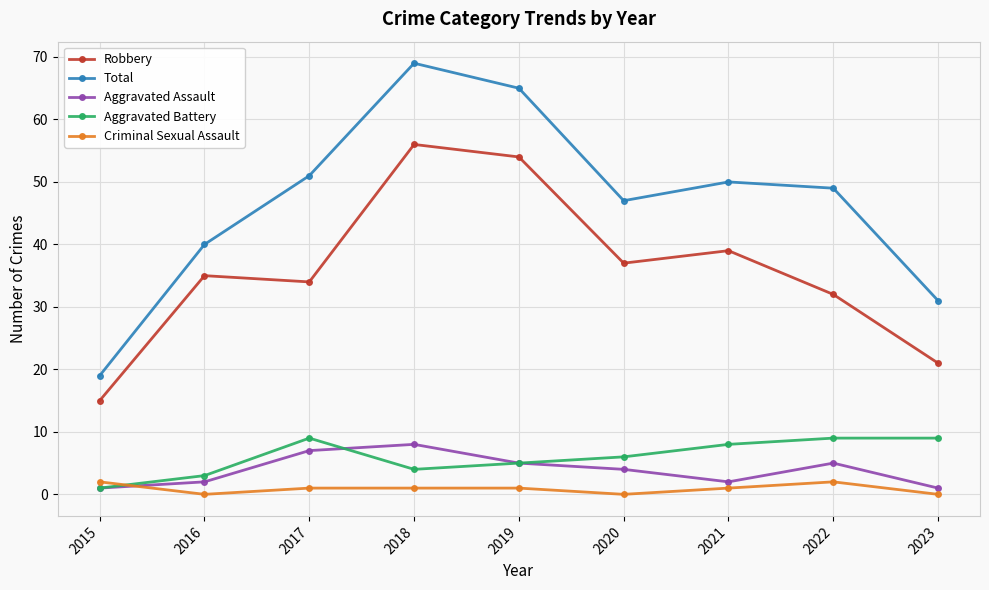

Where does the Aggravated Battery series first go above 6?

2017